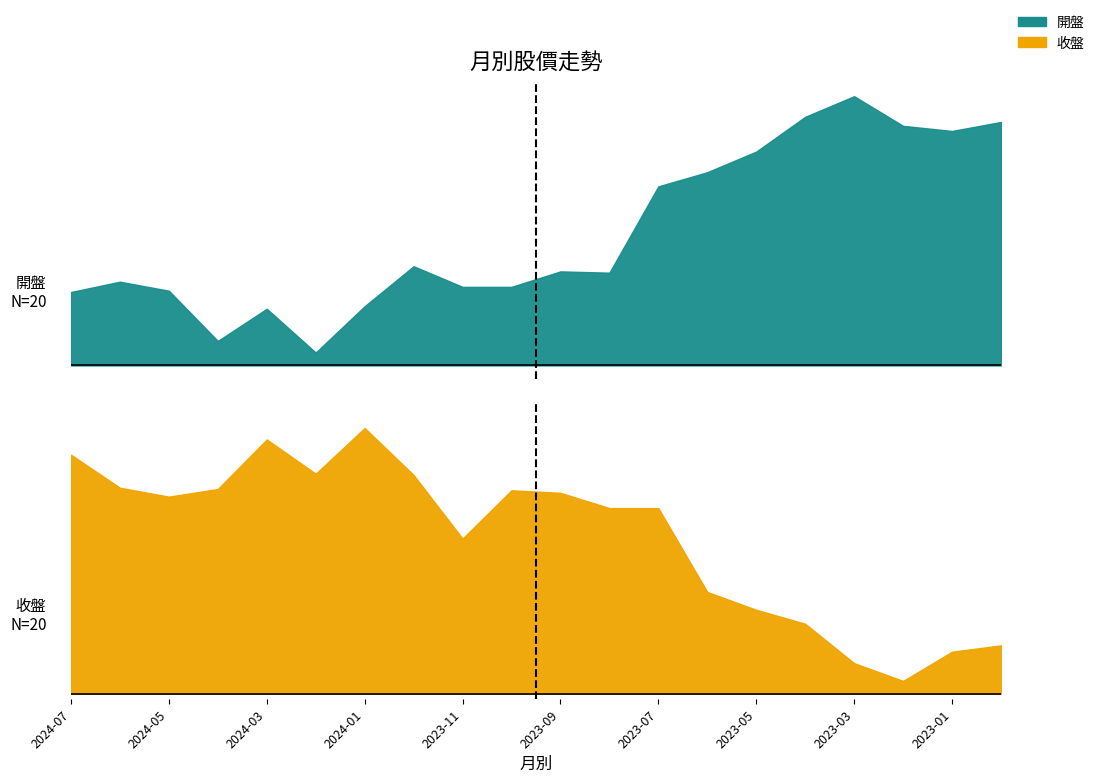

Where do 開盤 and 收盤 first cross each other?

2024-06 and 2024-05